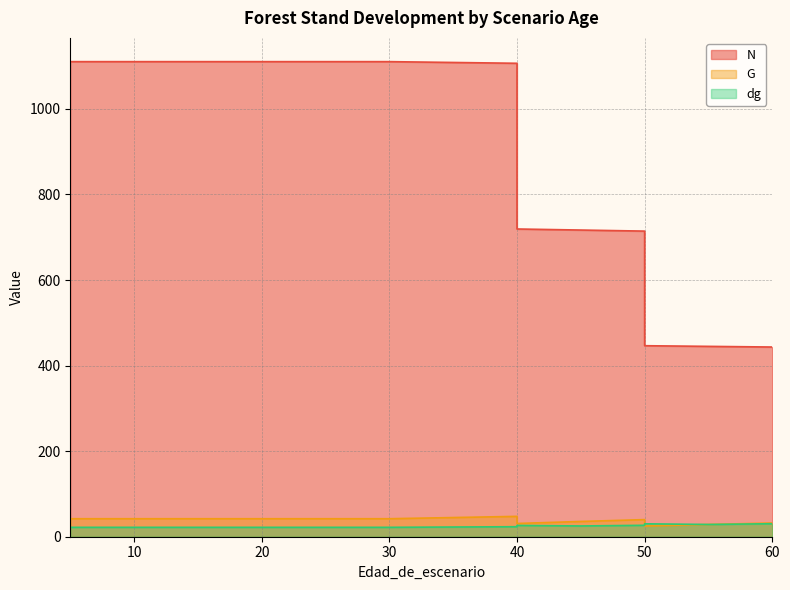

What is the difference between the highest and lowest values at 15?

1088.6